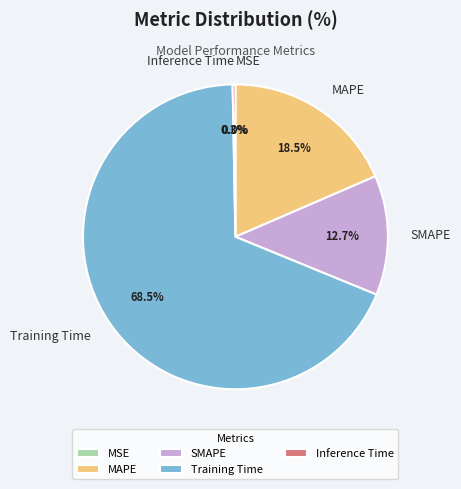

What is the largest slice in the pie chart?

Training Time